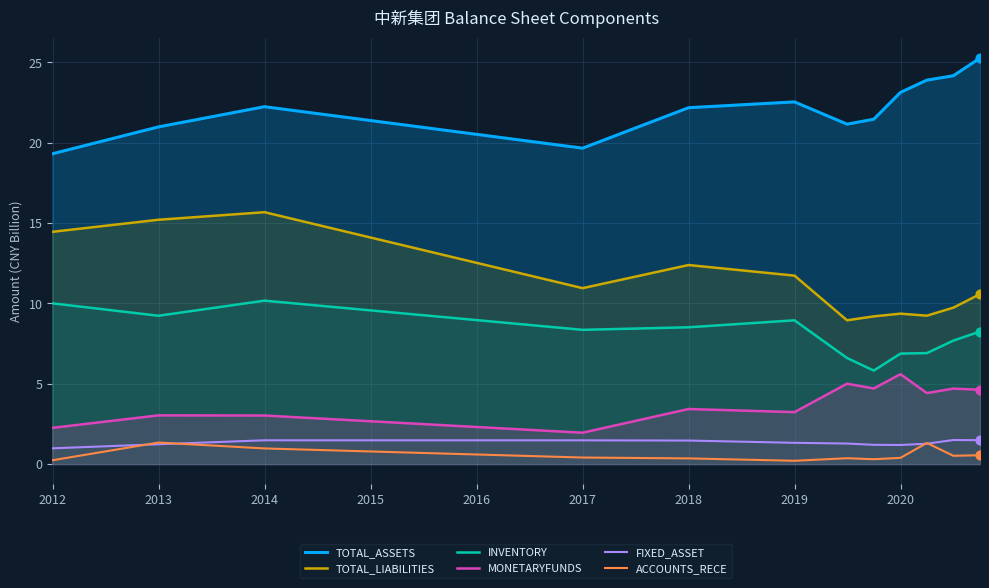

What is the maximum value for MONETARYFUNDS?

5.6